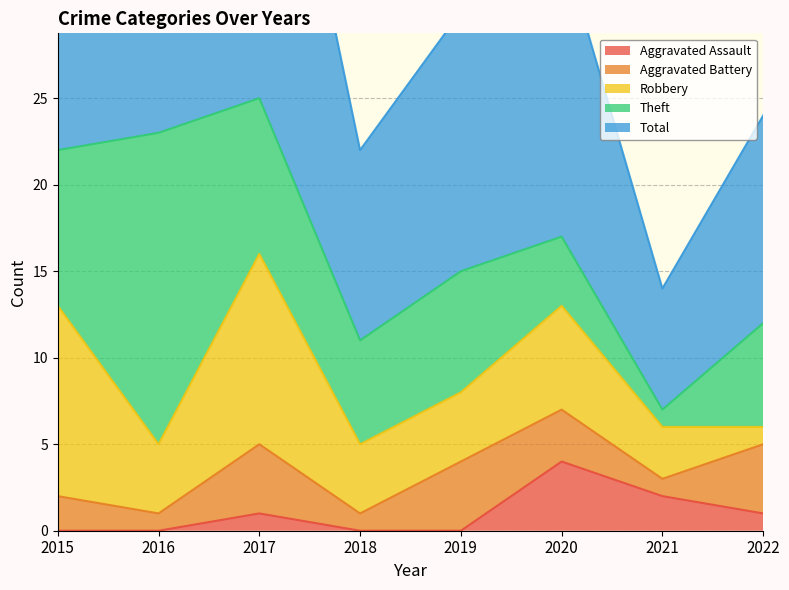

Where is Robbery nearest to the value 6?

2020